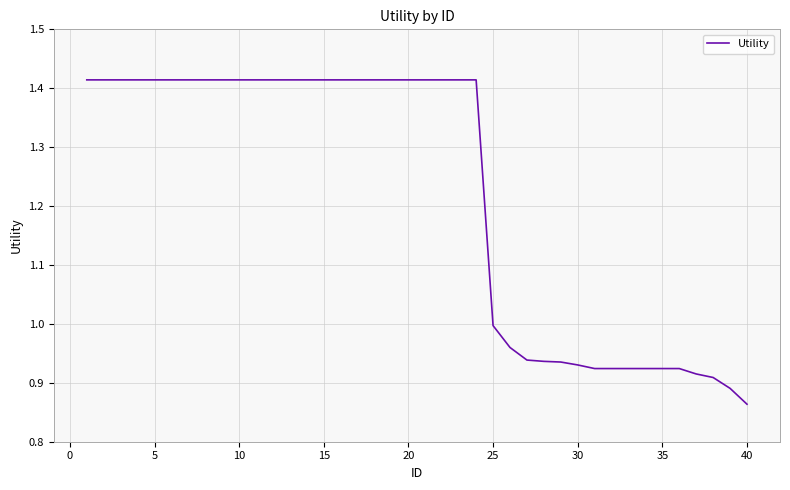

Does the chart have visible grid lines?

Yes